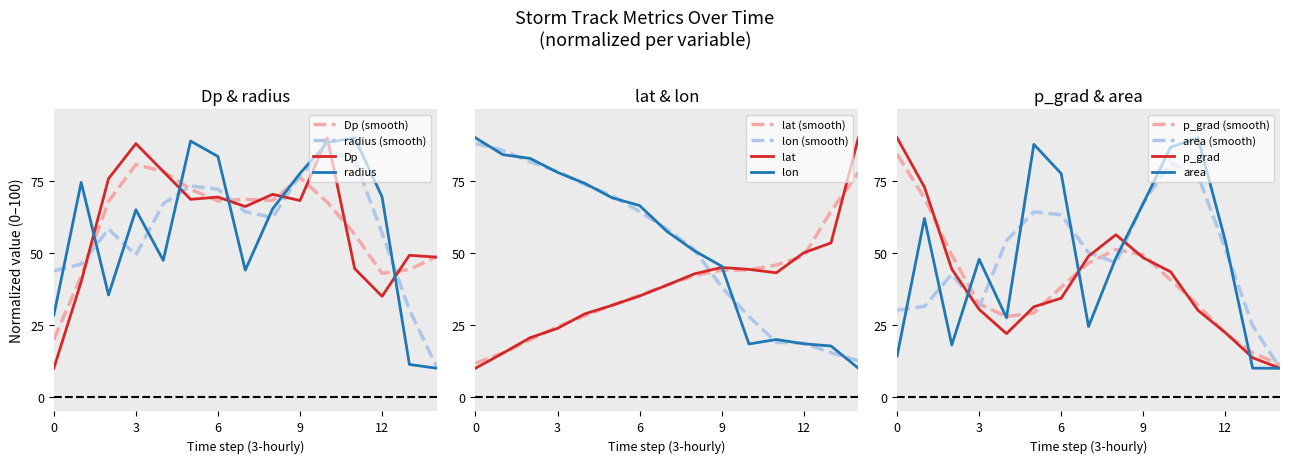

Is it true that lon equals 45.4 at 9?

True